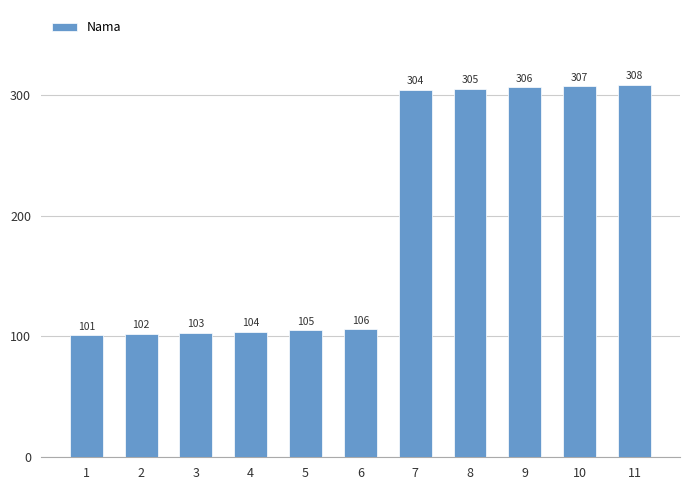

What is the sum of all values?

2151